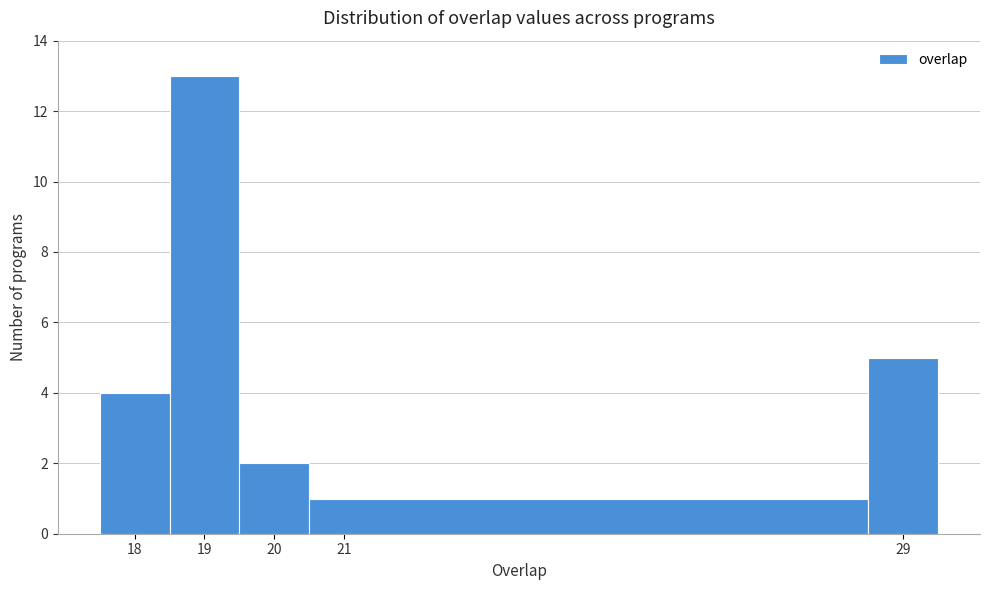

Over which range of the x-axis is the bar tallest?

18.5 to 19.5